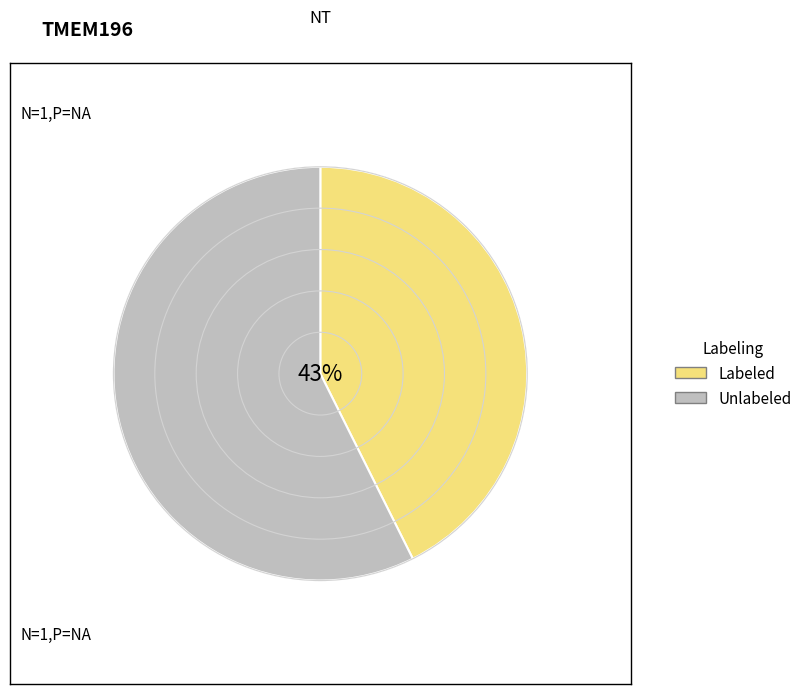

Rank the categories by value from highest to lowest.

Unlabeled, Labeled